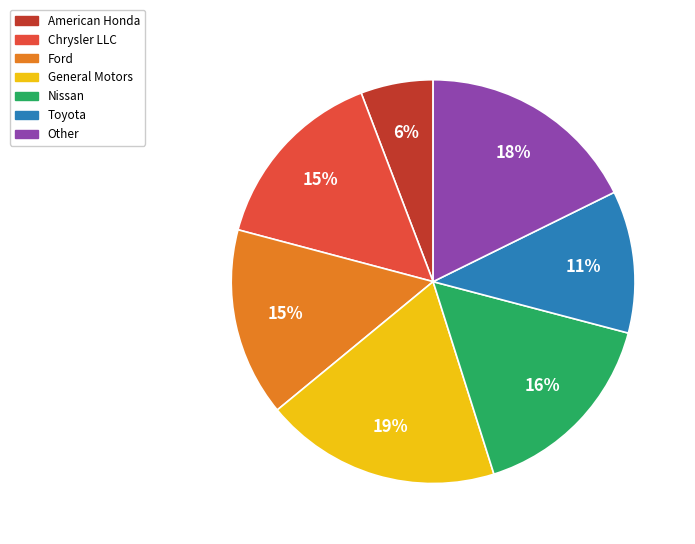

Combined, do Other and American Honda account for over 50%?

No